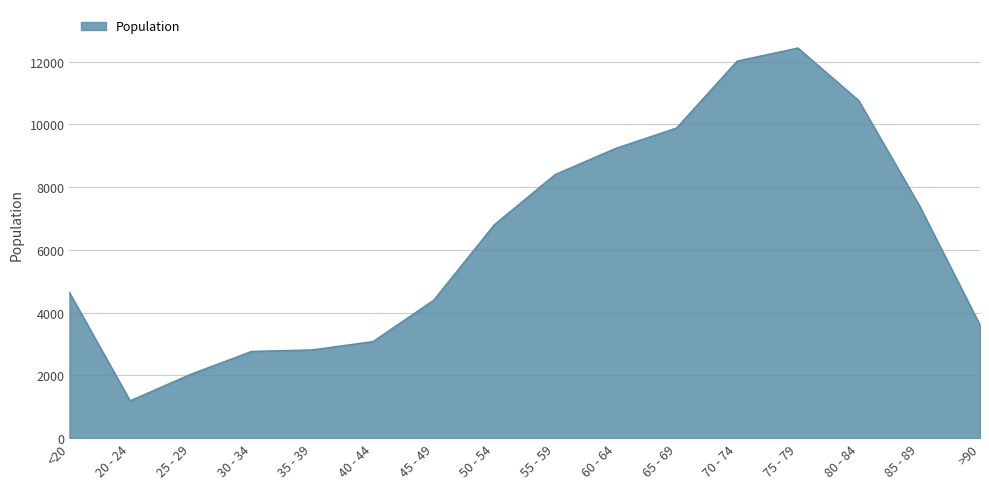

Which category has the highest value across all series?

75 - 79